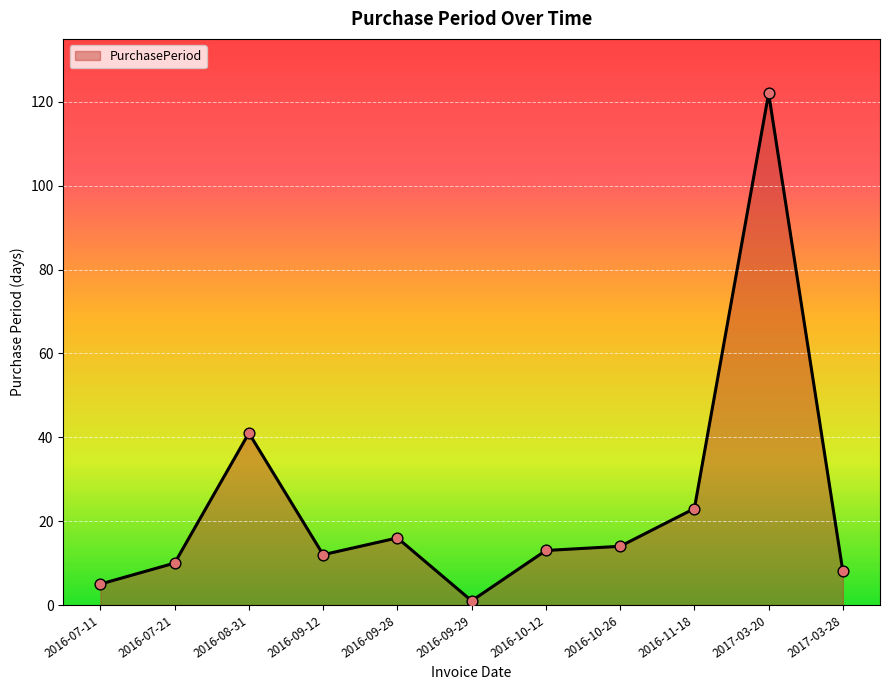

What is the change in value from 2016-07-21 to 2017-03-20?

+112